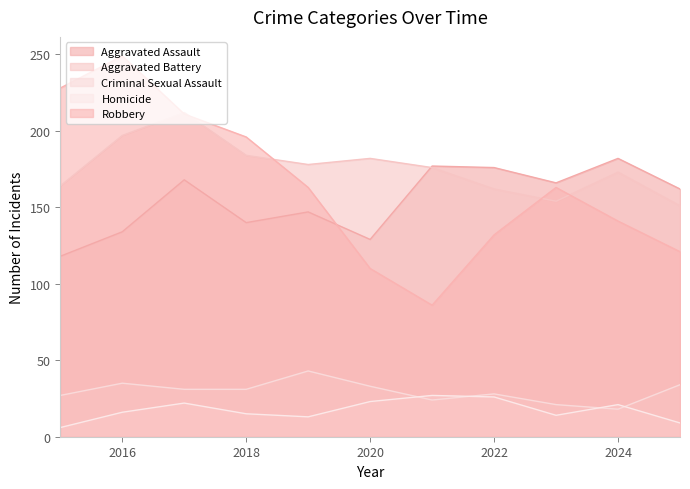

True or false: Aggravated Assault has a value of 162 at 2025.

True